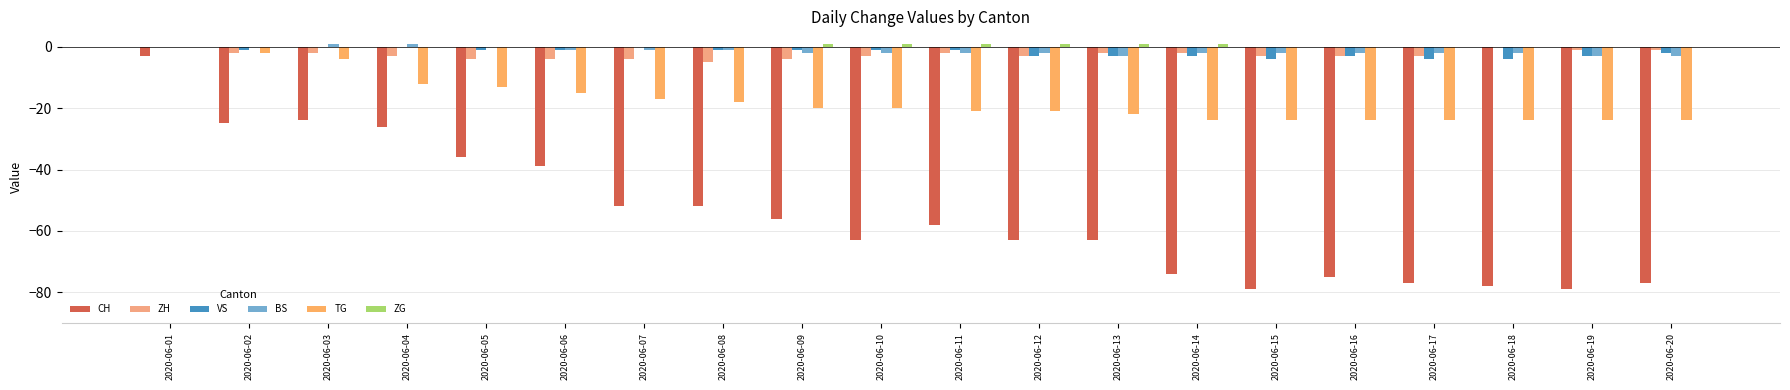

At which label is BS closest to -1?

2020-06-06